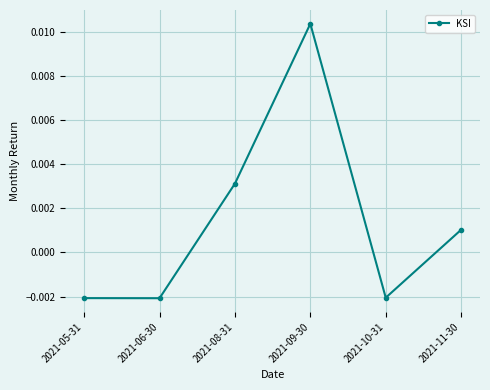

At which category does the chart reach its peak across all series?

2021-09-30